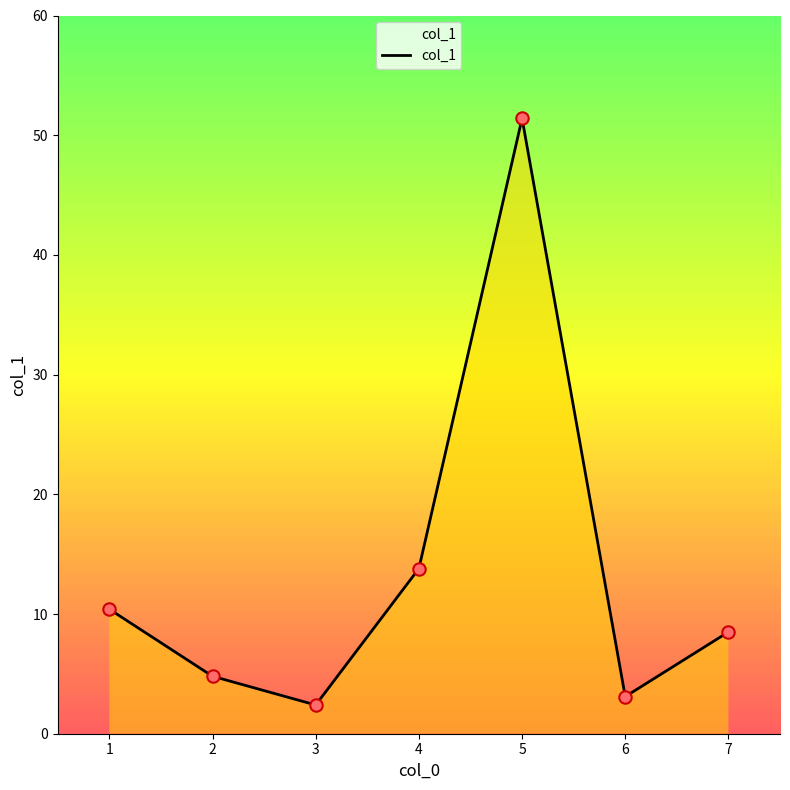

Between 6 and 1, which is larger?

1